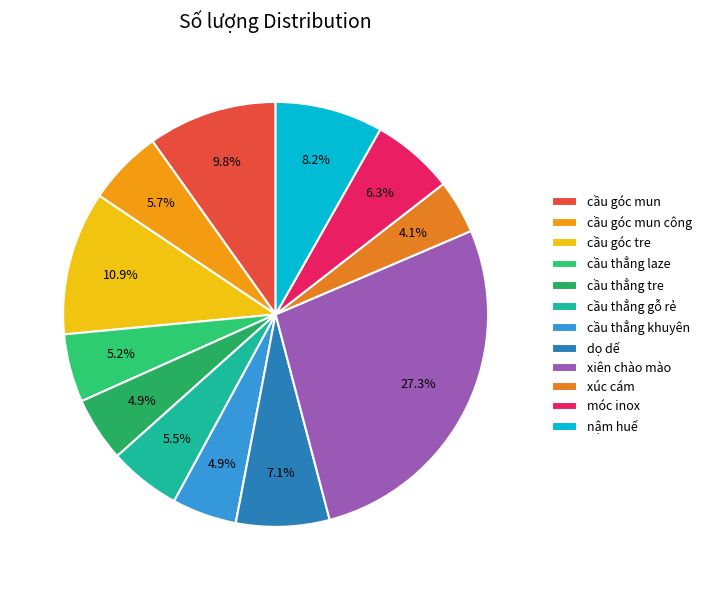

Which slice is the largest?

xiên chào mào